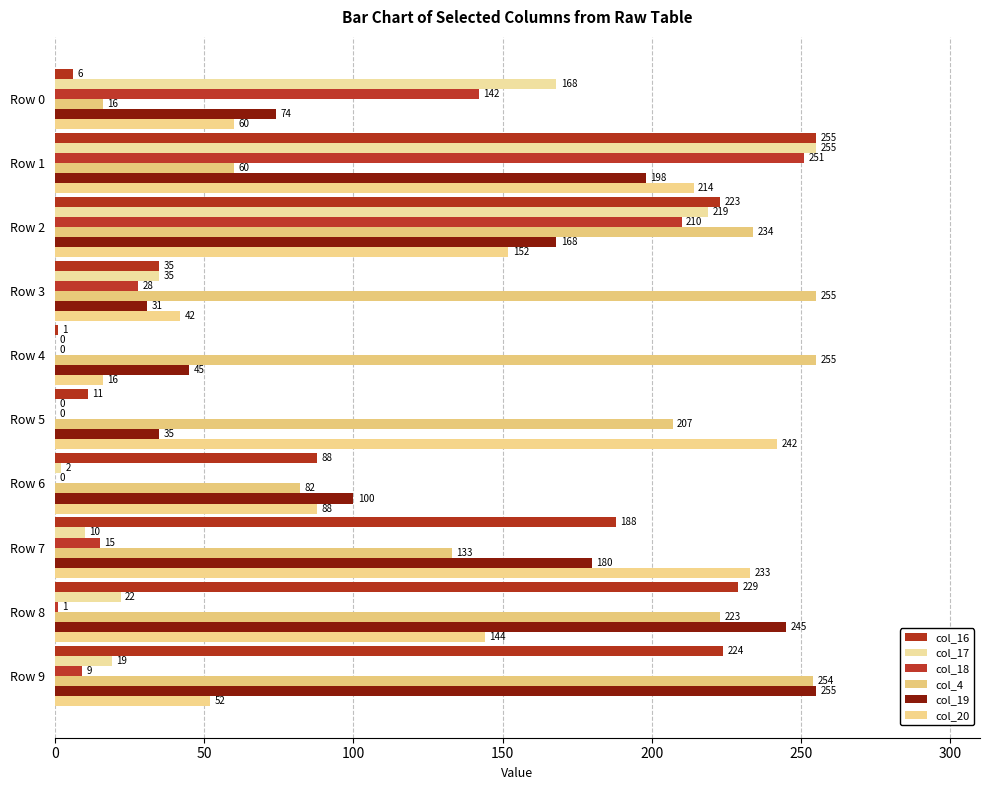

How many series are shown in this chart?

6